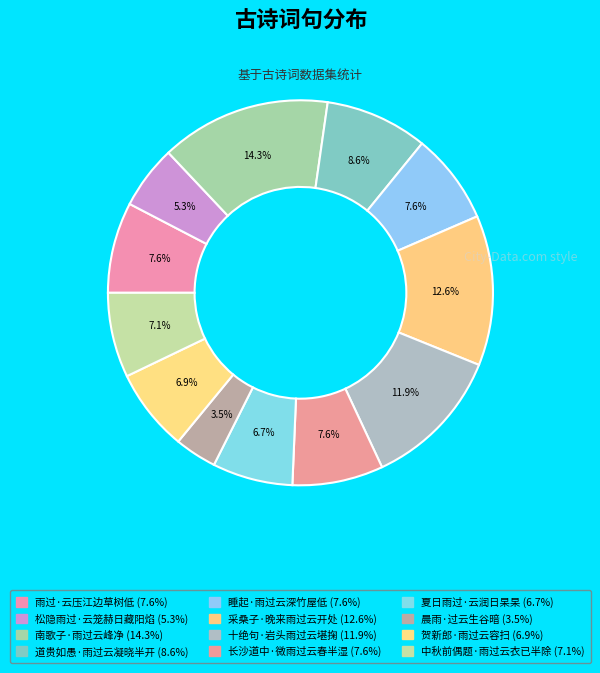

How many segments does this pie chart have?

12